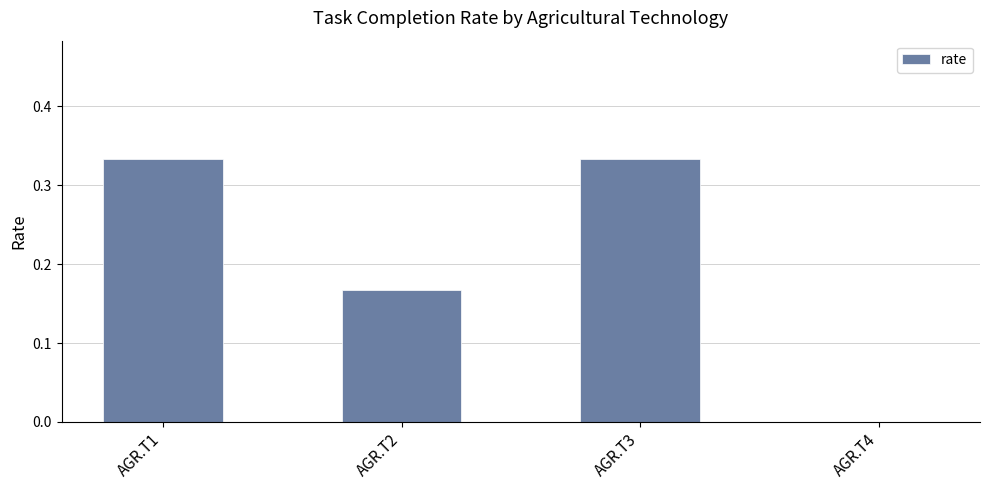

Which has a higher value, AGR.T1 or AGR.T2?

AGR.T1